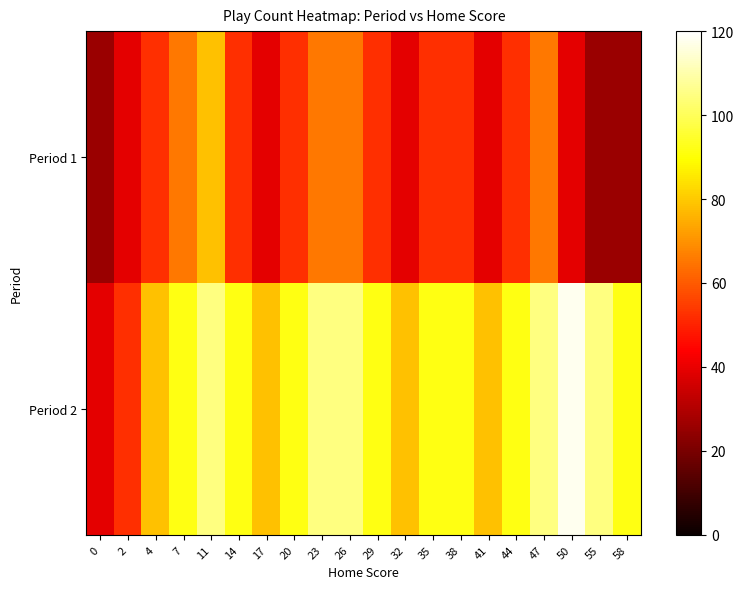

Rank the series at 7 from lowest to highest value.

Period 1, Period 2